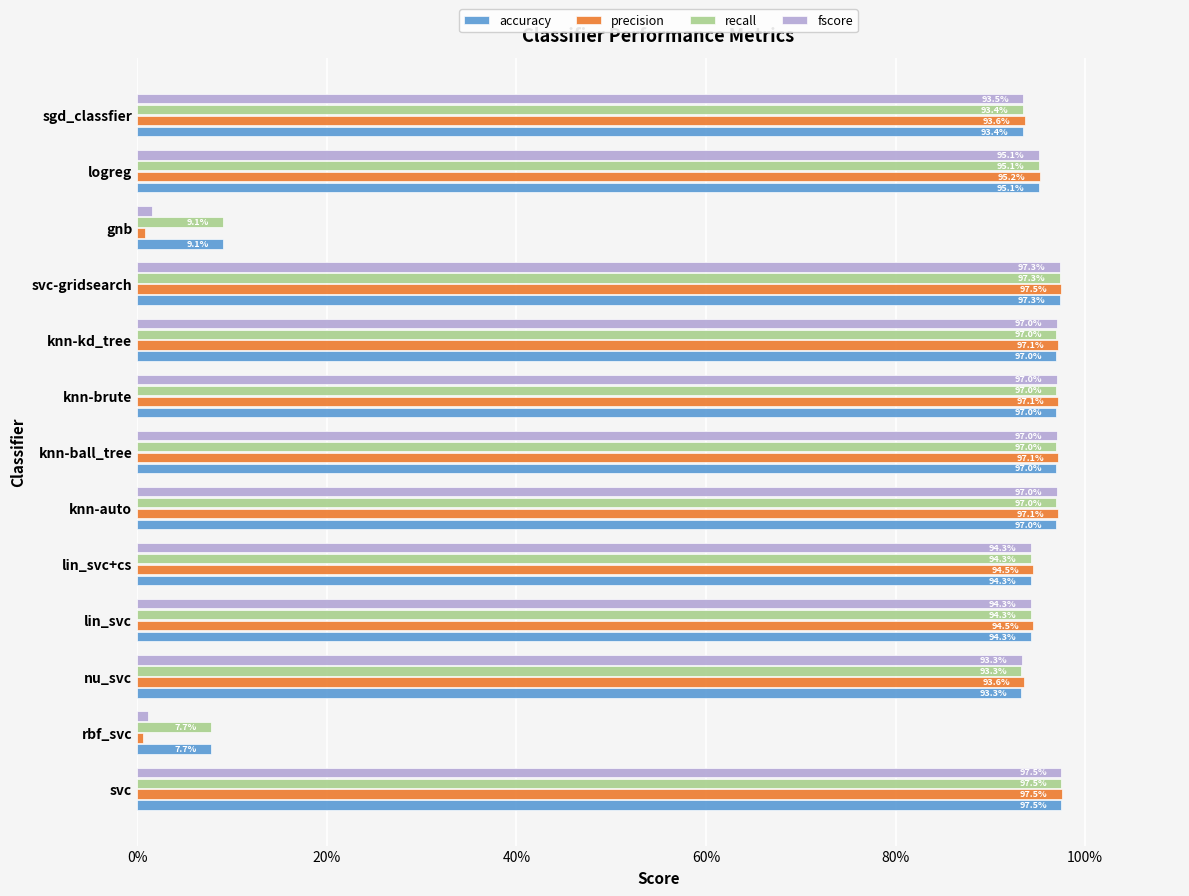

How many data points in precision are less than 95?

6